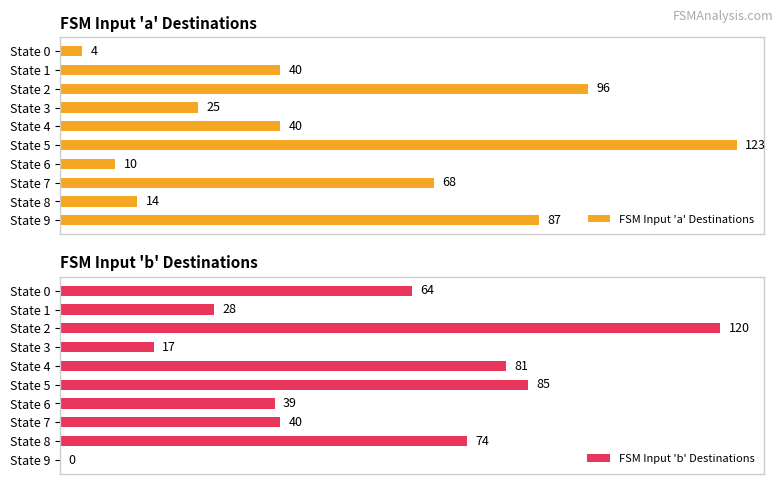

What is the difference between the second highest and second lowest values in the FSM Input 'b' Destinations series?

68